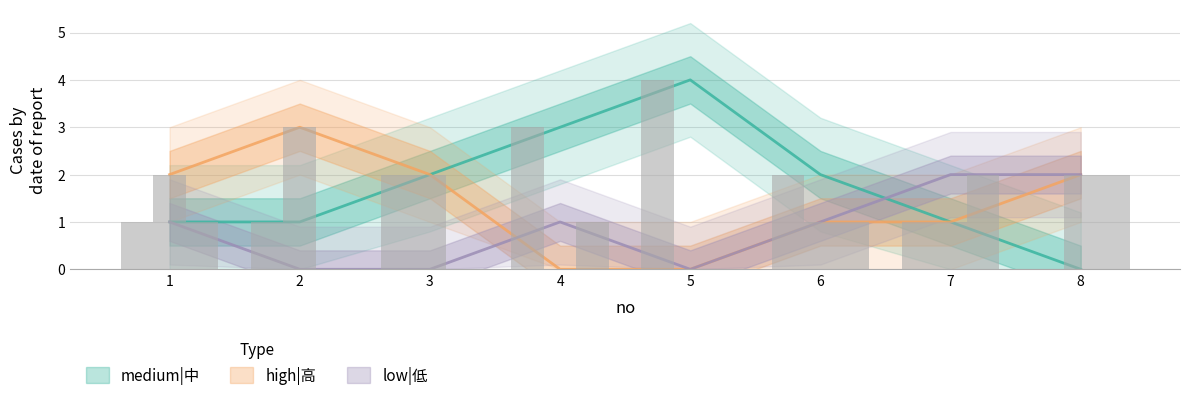

Does the chart contain any negative values?

No